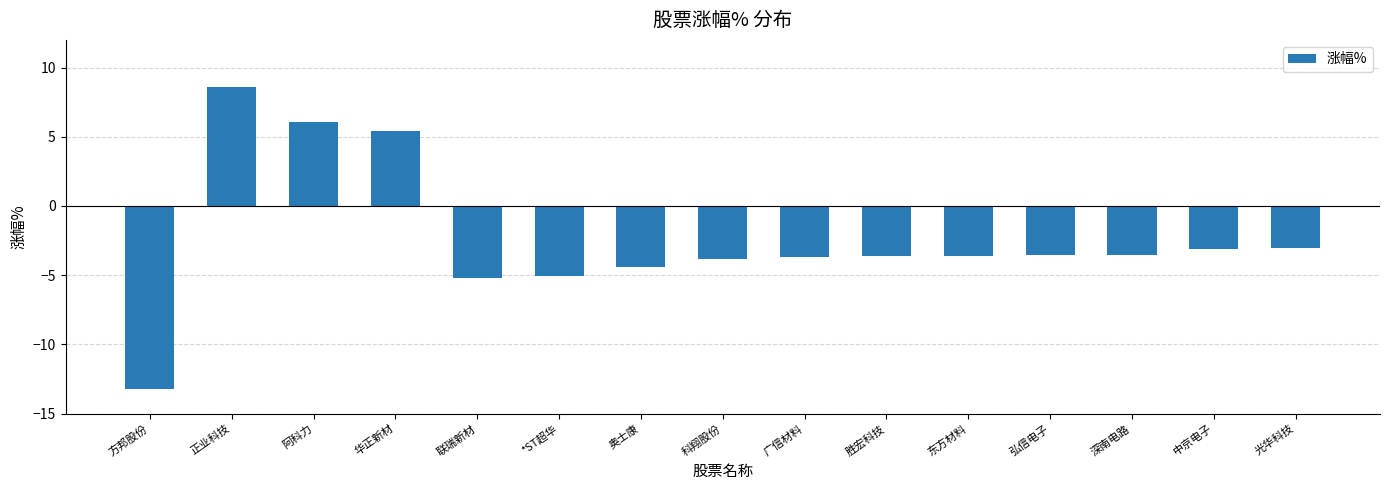

What is the maximum value shown in the chart?

8.6